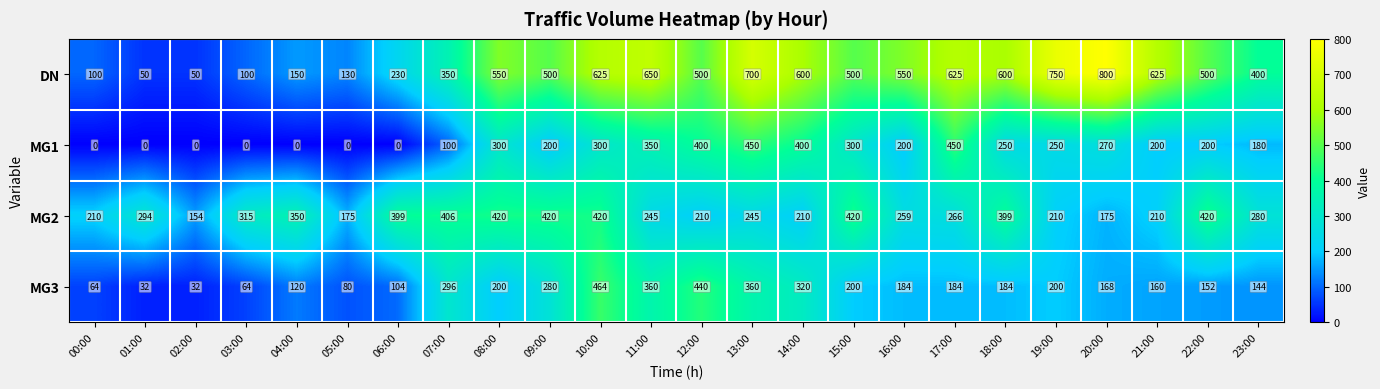

What is the sum of the DN values at 17:00 and 09:00?

1125